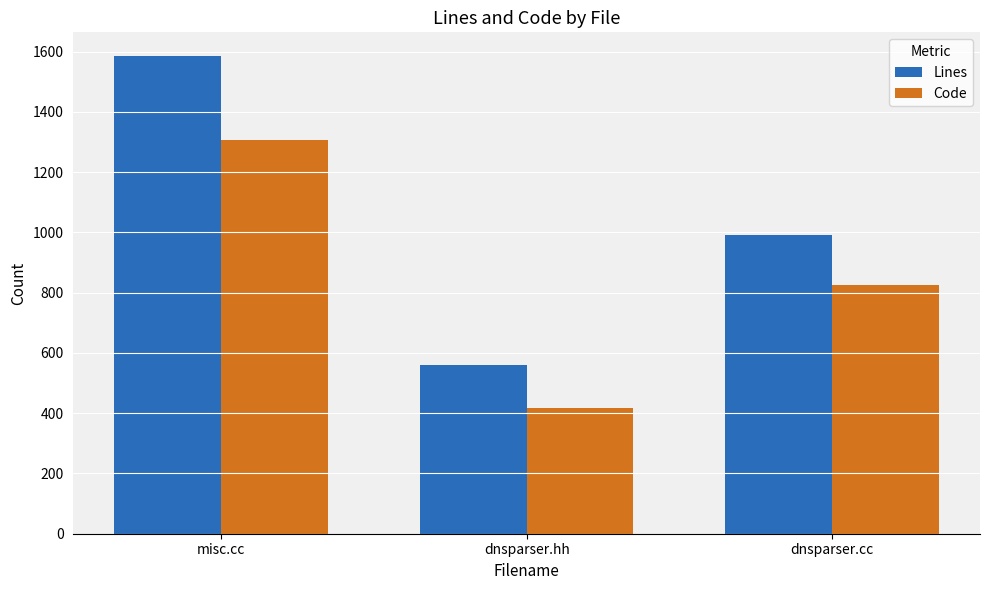

Count the number of data series in this chart.

2